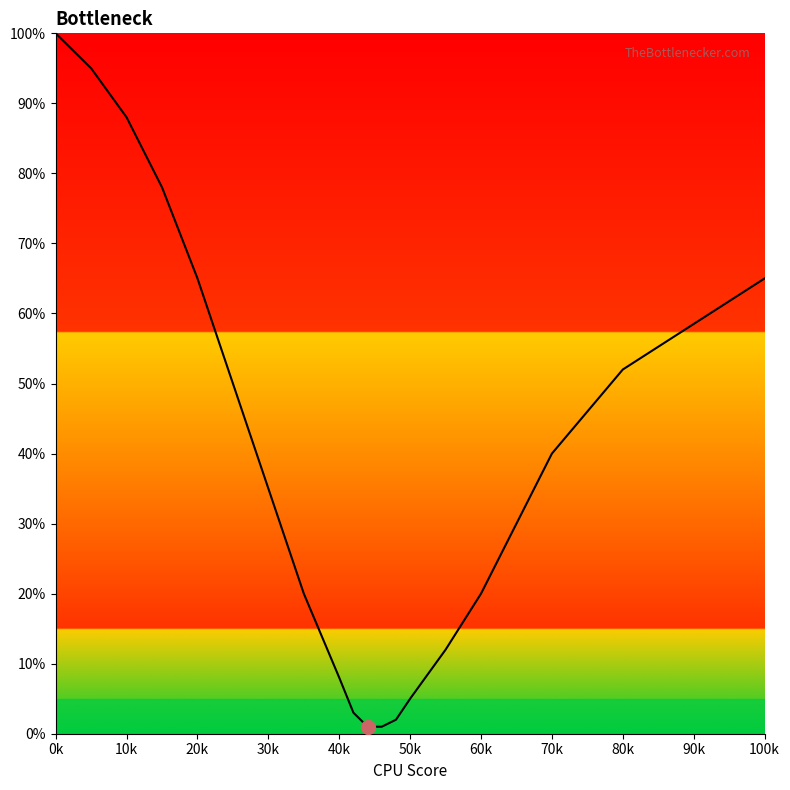

What is the maximum value shown in the chart?

100